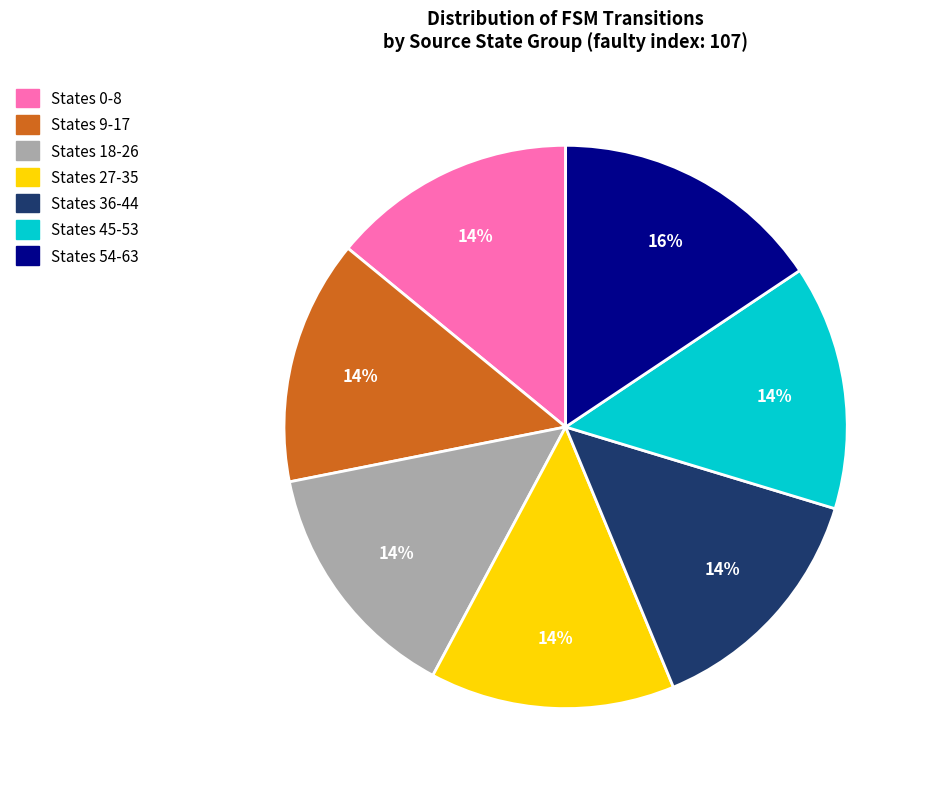

Is the sum of States 0-8 and States 9-17 greater than half?

No